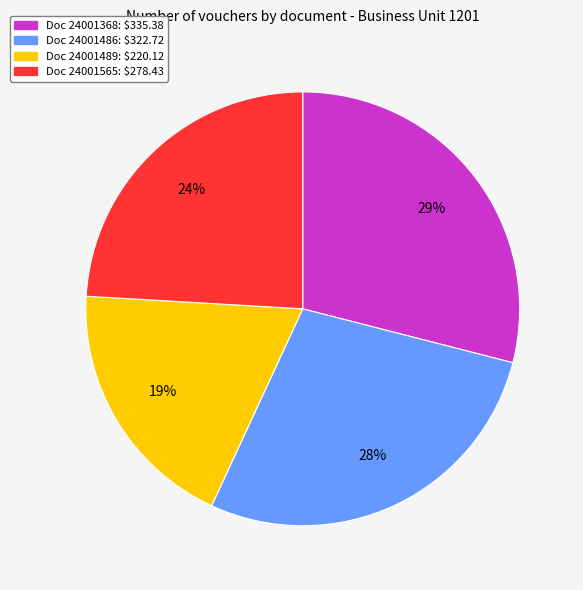

To the nearest percent, what is the average slice percentage?

25%